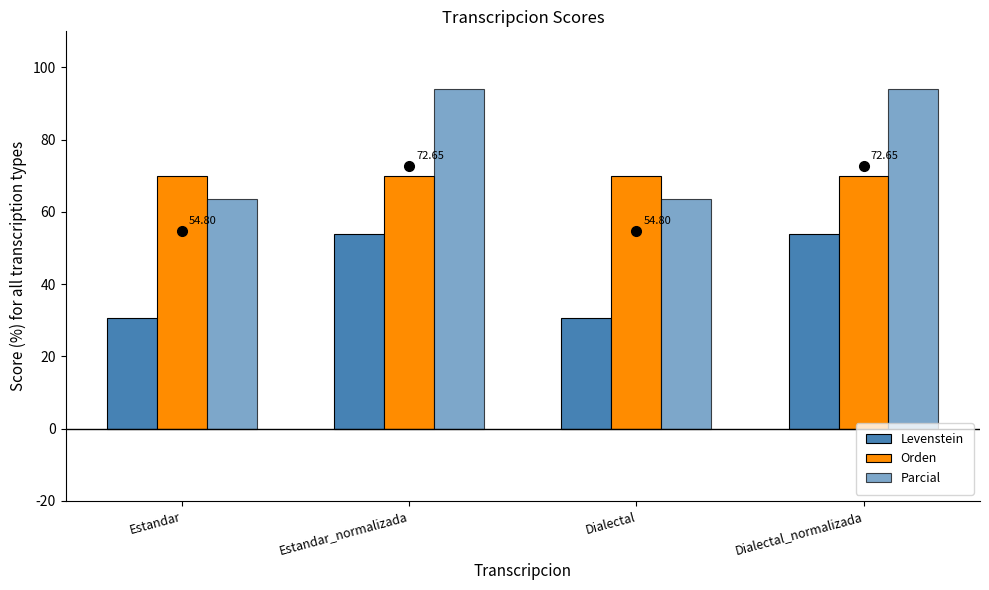

How many bars are there in total?

12